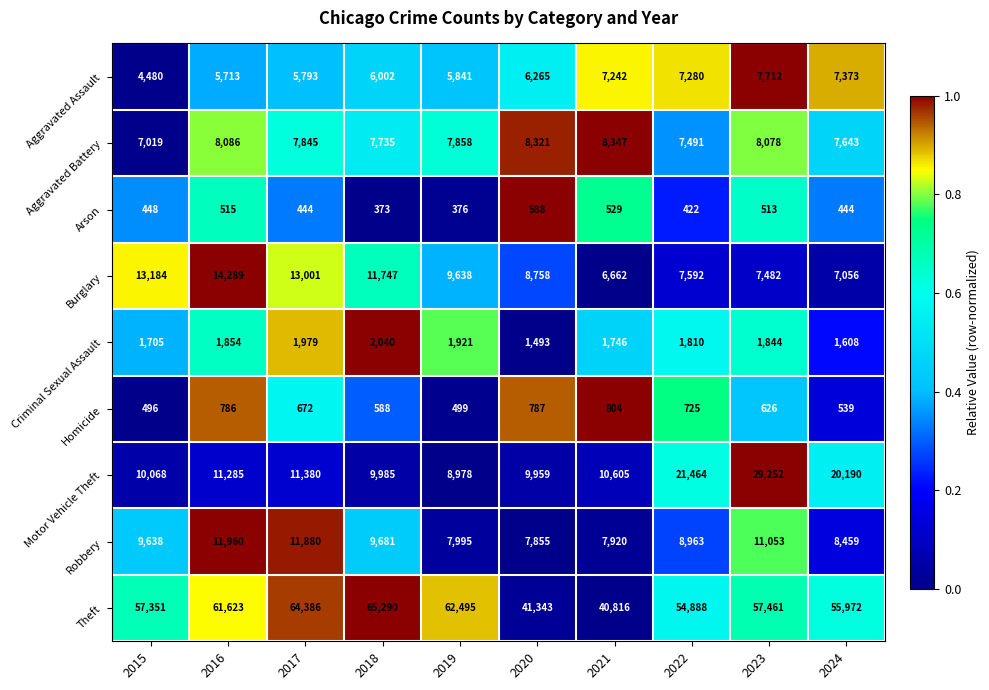

What is the total value across all series at 2021?

84671